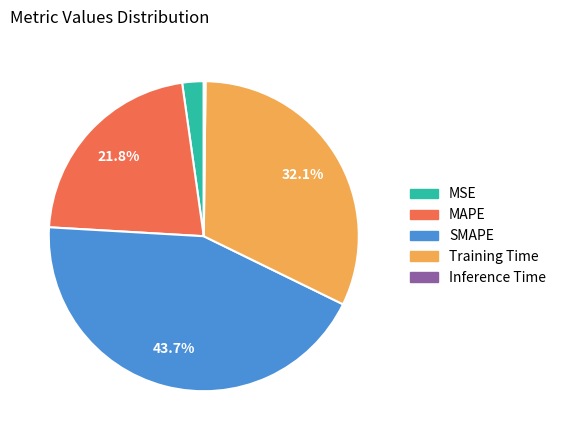

How much of the chart is everything except Training Time?

67.9%